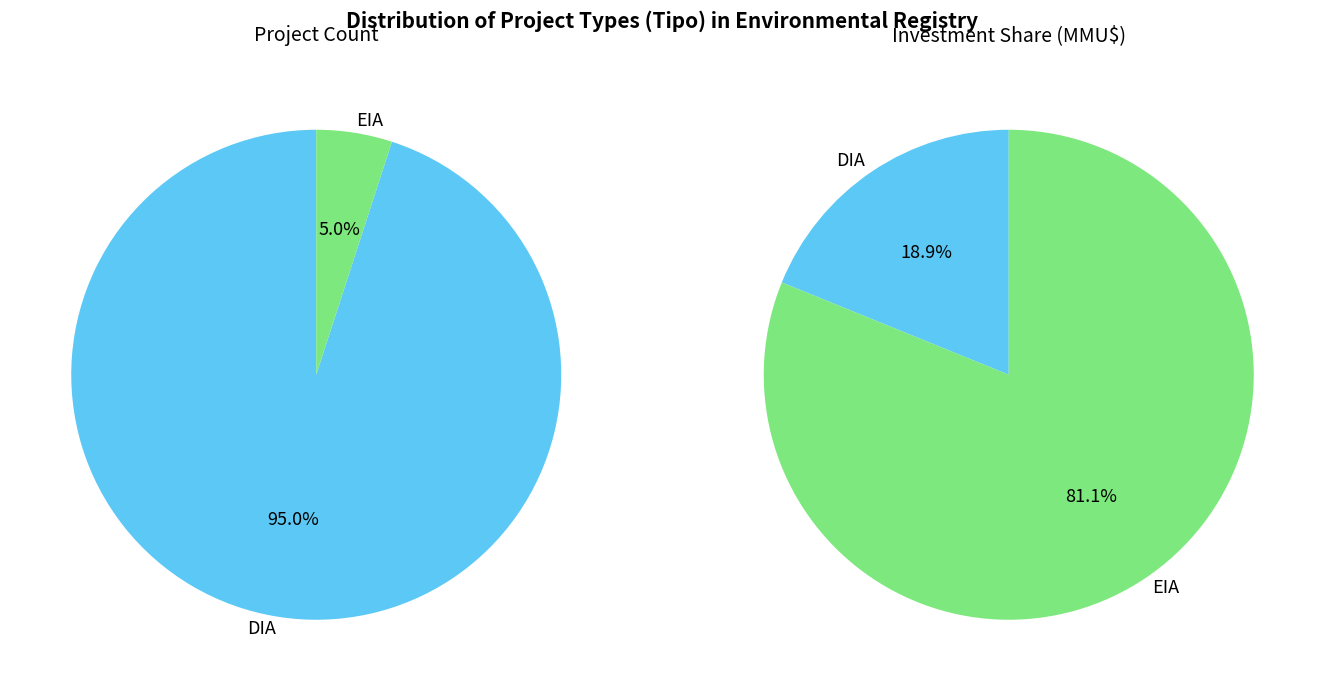

Is it true that EIA is 38% of the pie?

False